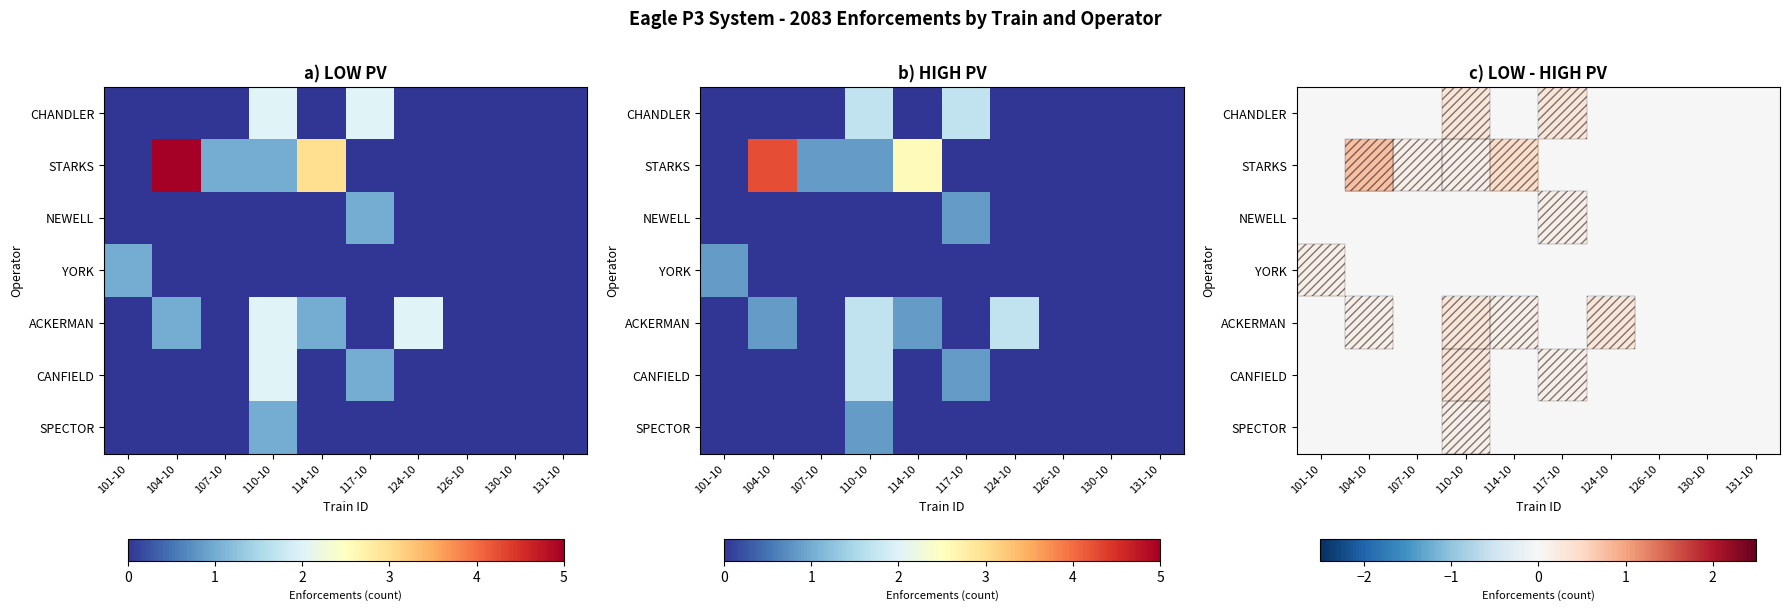

Which series has the widest spread of values?

STARKS